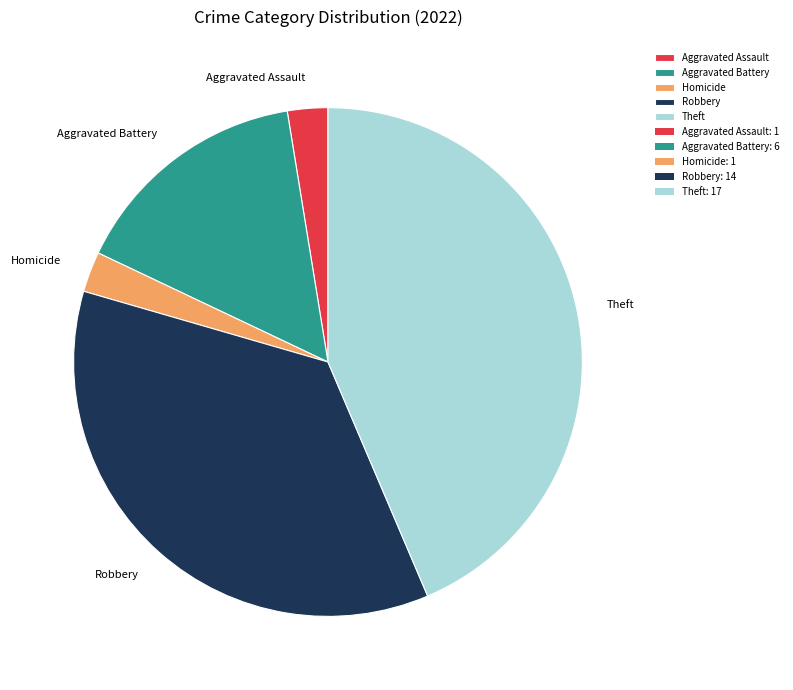

Which category has the biggest portion of the pie?

Theft